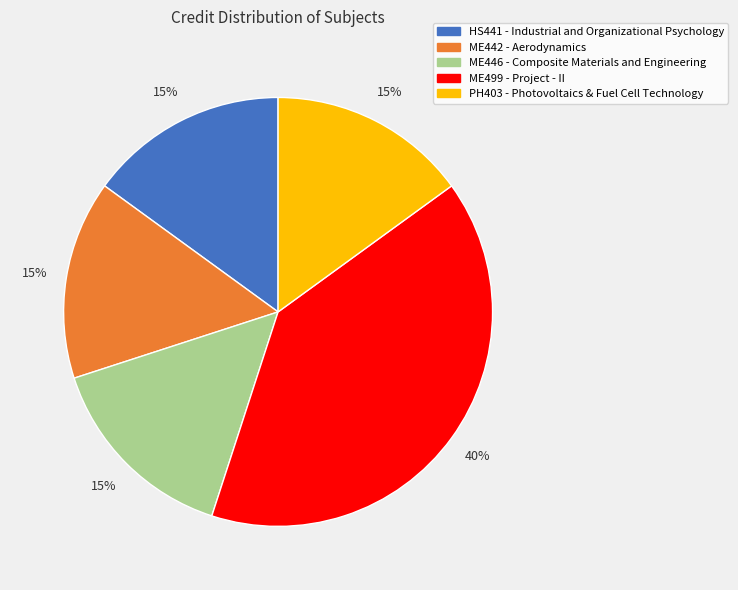

To the nearest percent, what is the combined percentage of ME446 - Composite Materials and Engineering and PH403 - Photovoltaics & Fuel Cell Technology?

30%